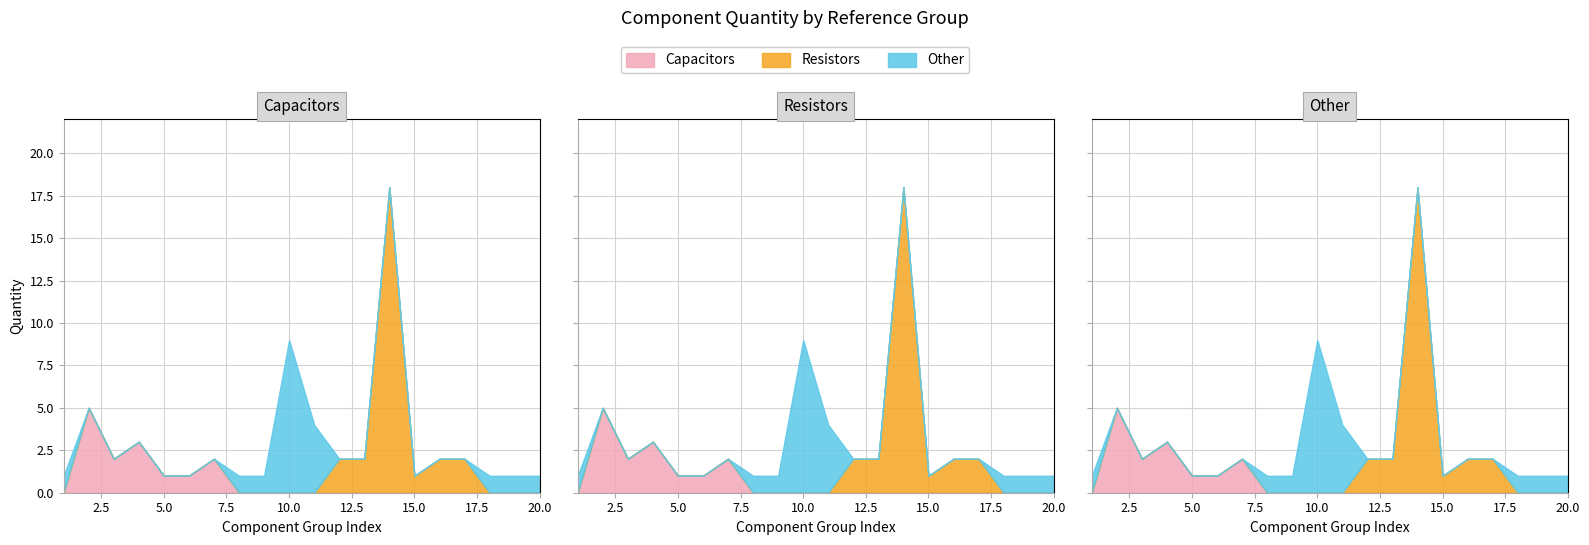

Reading left to right, transcribe all the data shown in this chart.

Capacitors: 0	5	2	3	1	1	2	0	0	0	0	0	0	0	0	0	0	0	0	0
Resistors: 0	0	0	0	0	0	0	0	0	0	0	2	2	18	1	2	2	0	0	0
Other: 1	0	0	0	0	0	0	1	1	9	4	0	0	0	0	0	0	1	1	1